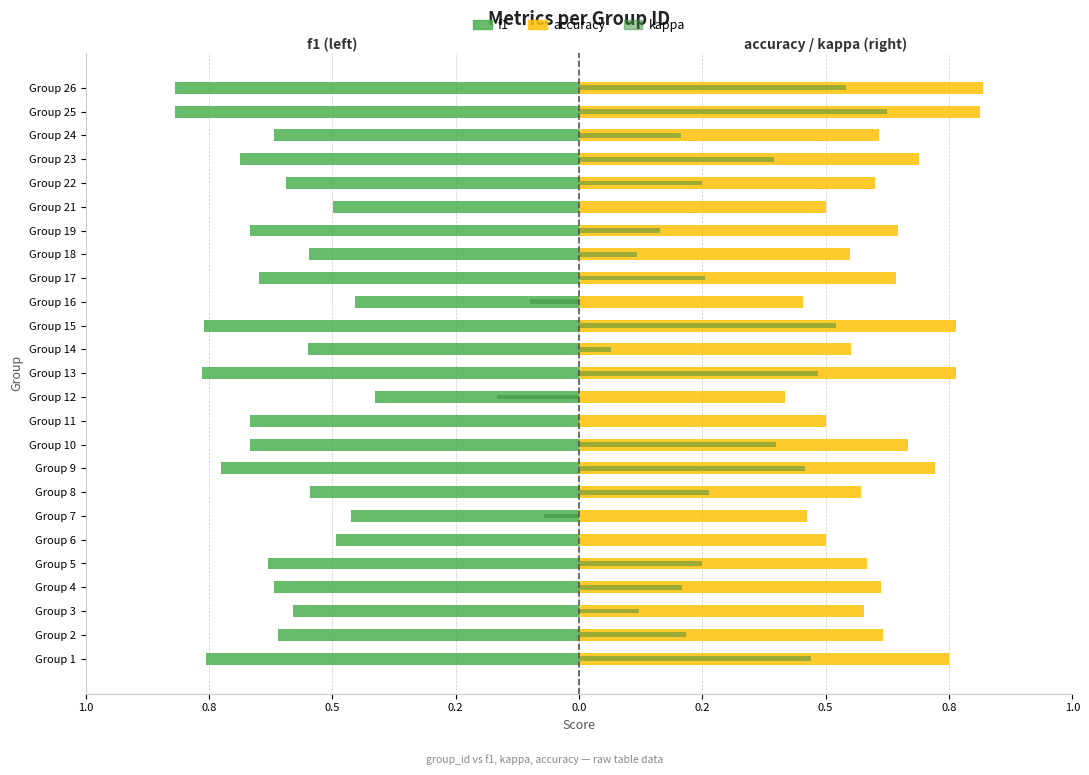

What is the lowest value of the kappa series?

-0.2